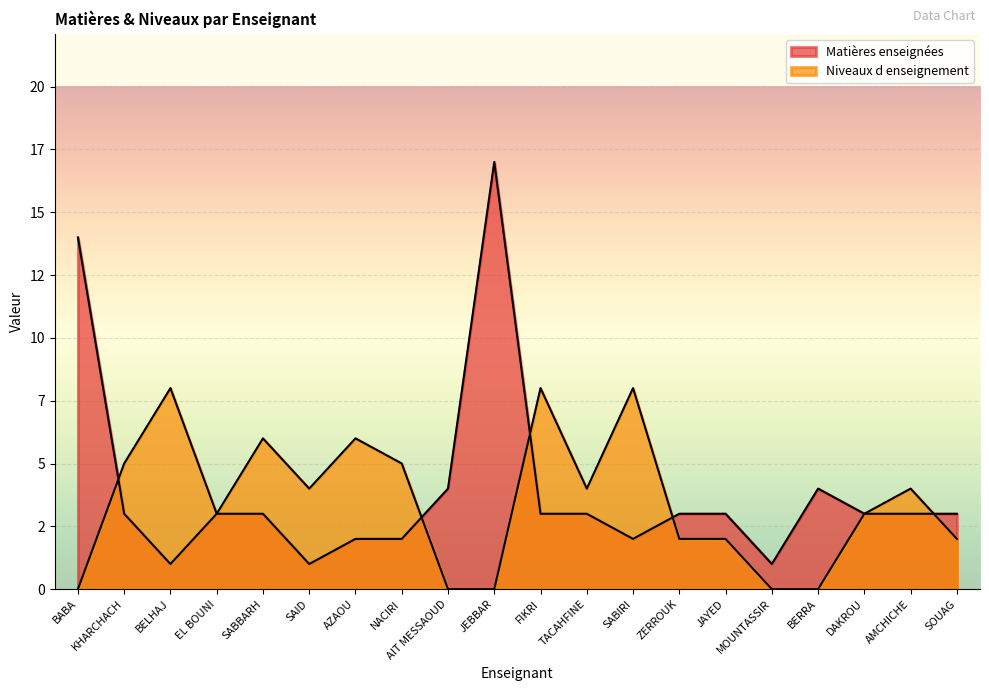

After their last crossing, which series has the higher values: Matières enseignées or Niveaux d enseignement?

Matières enseignées